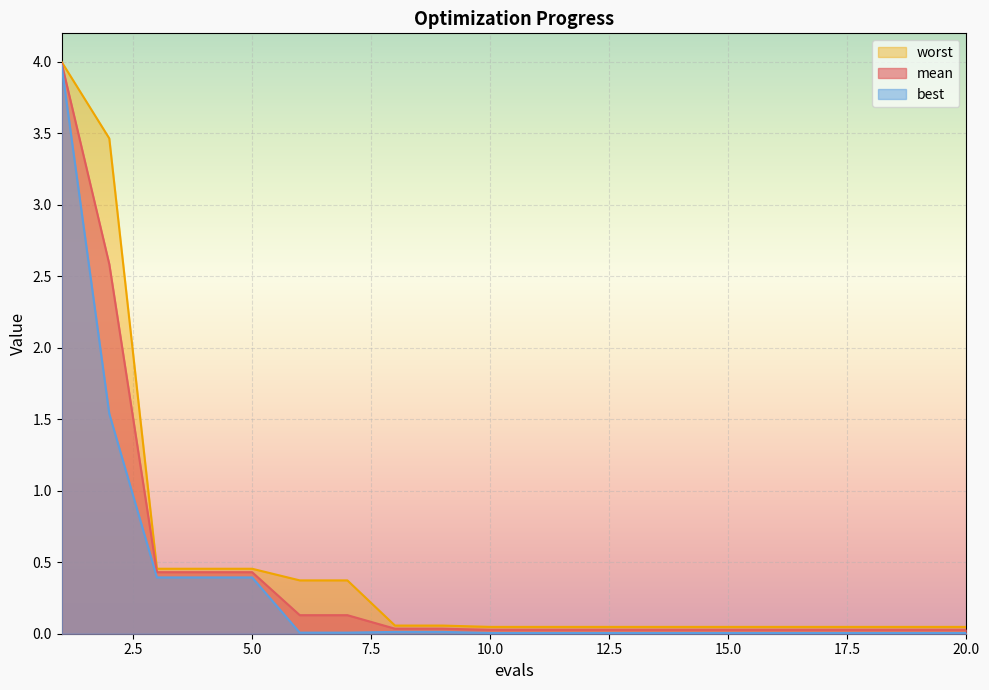

True or false: worst and mean cross at least once.

False